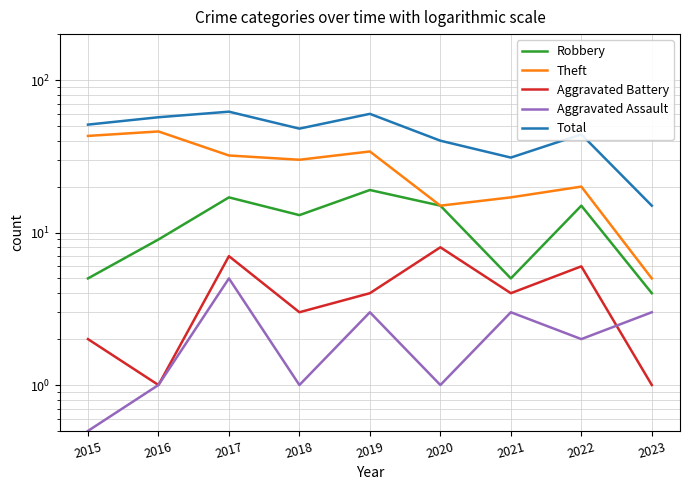

What is the value of the Aggravated Battery point at the 7th from the left?

4.0